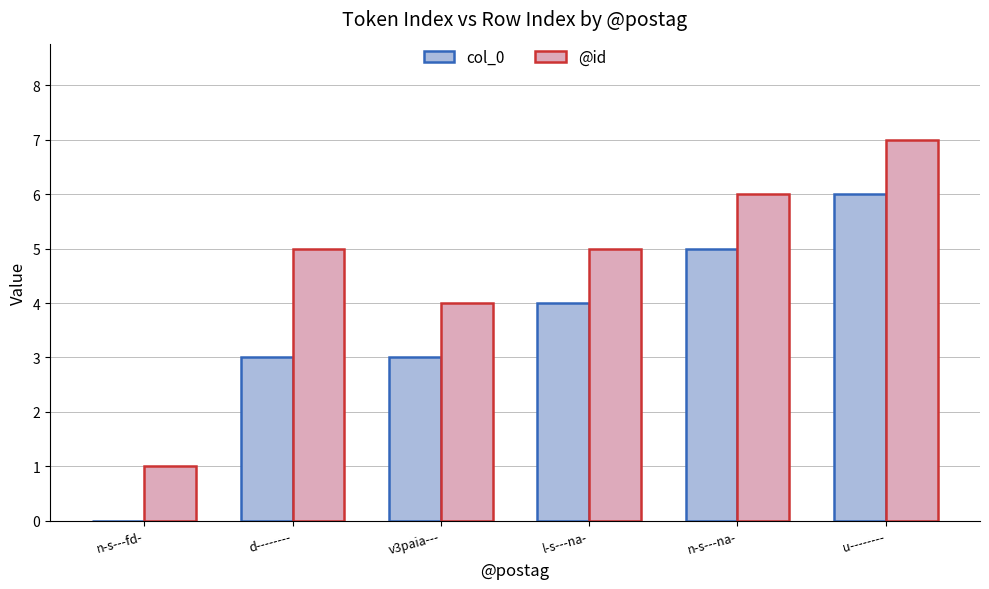

Is the value of col_0 at l-s---na- greater than the value of @id at u--------?

No